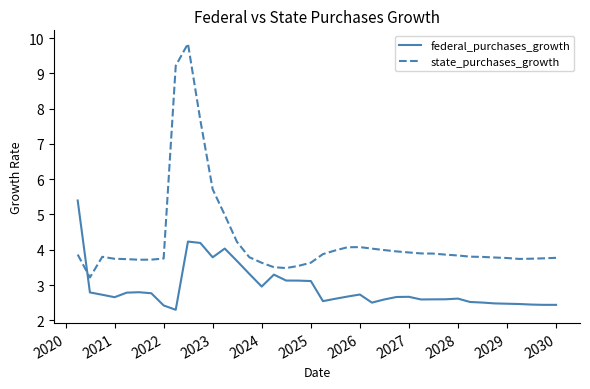

Rank the series by their average value, from lowest to highest.

federal_purchases_growth, state_purchases_growth